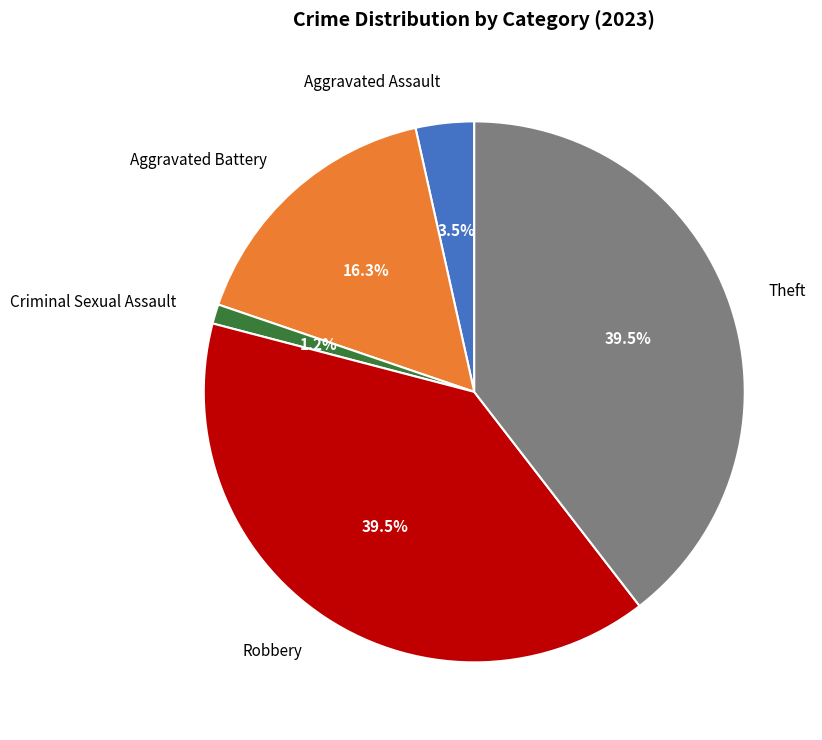

How many slices are in this pie chart?

5